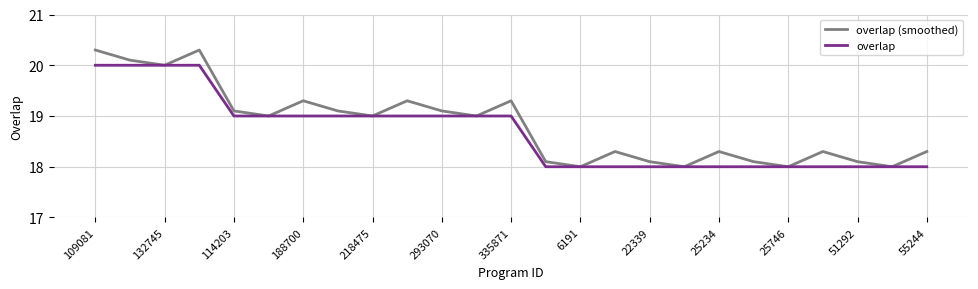

How many categories are shown in the chart?

25